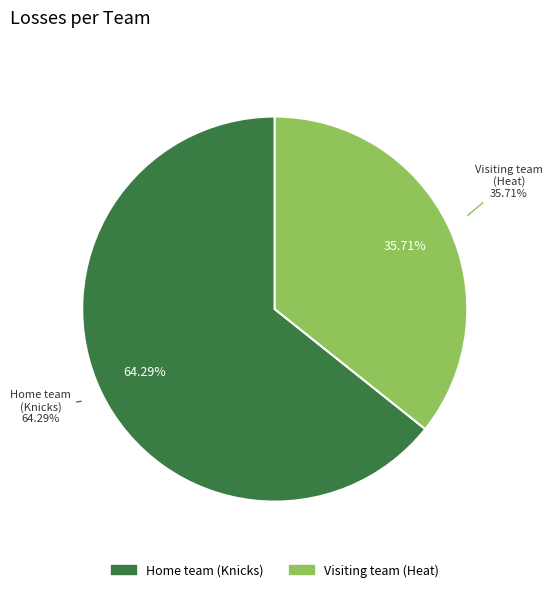

What is the smallest slice in the pie chart?

Visiting team (Heat)